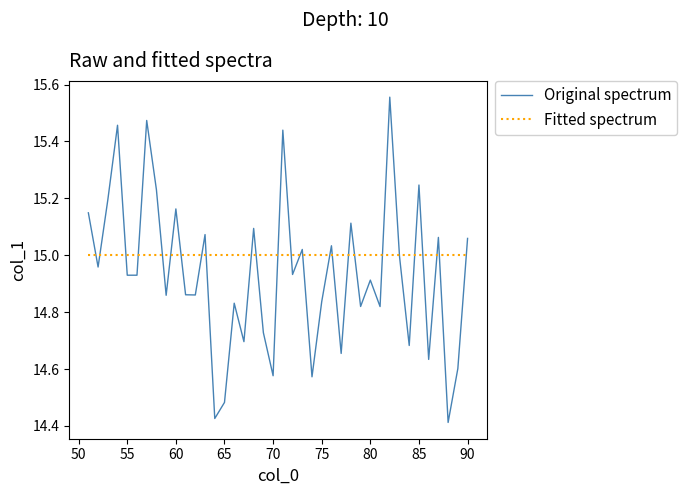

Which series has the widest spread of values?

Original spectrum